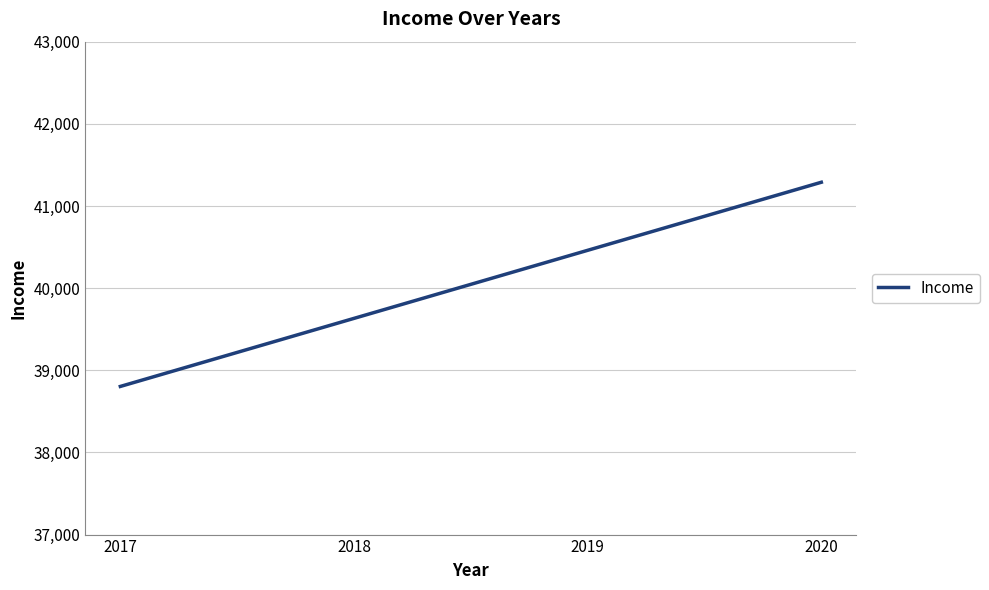

True or false: the data shows 38803.3 at 2017.

True